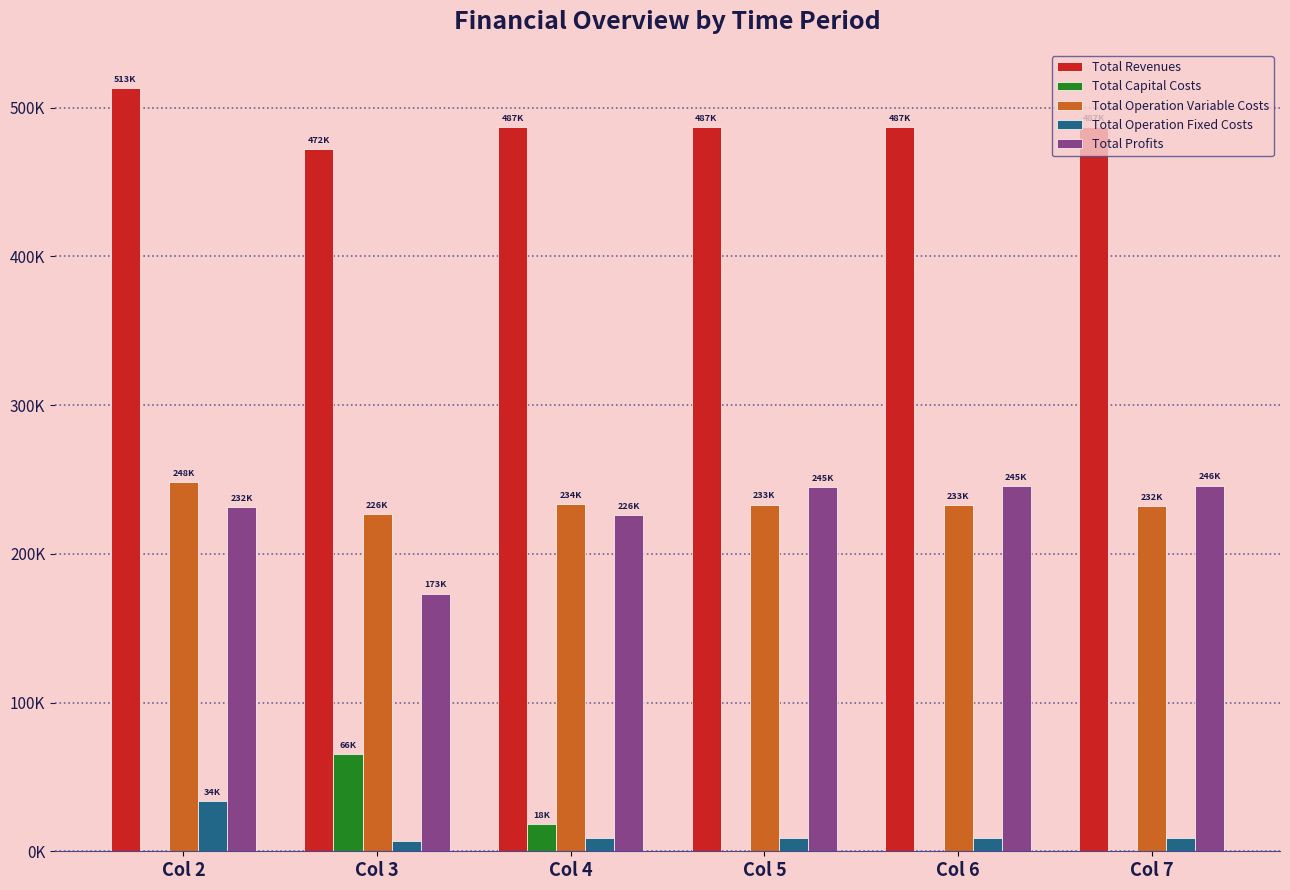

Which has a higher value, Col 3 or Col 4?

Col 4